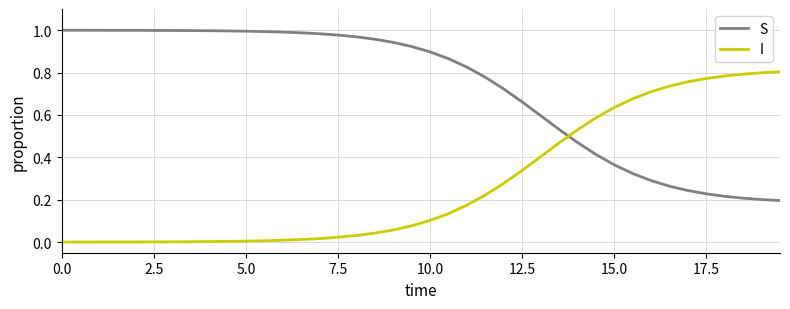

Rank the series by their maximum value, from lowest to highest.

I, S